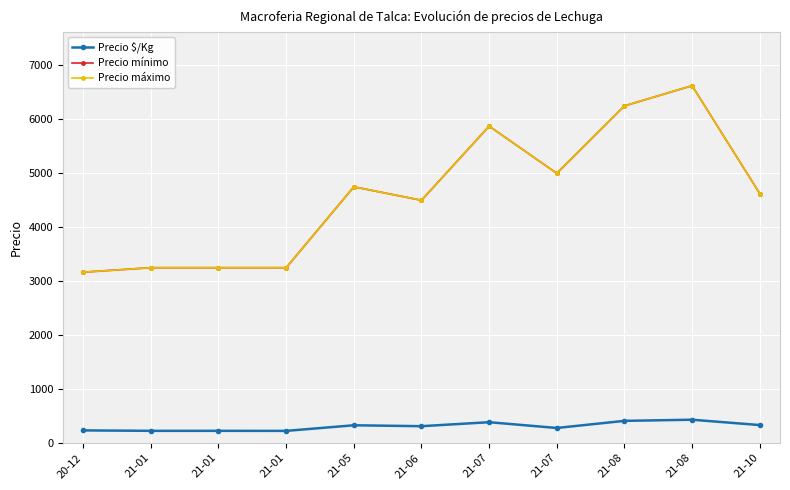

Which category has the highest value in the Precio máximo series?

21-08